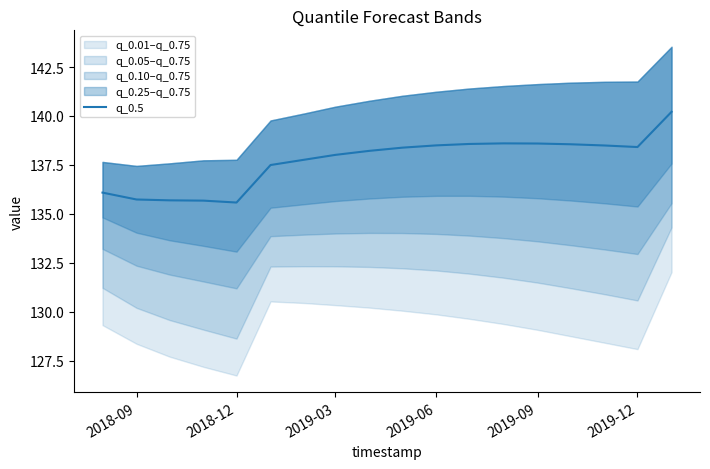

What is the maximum value for q_0.5?

140.2